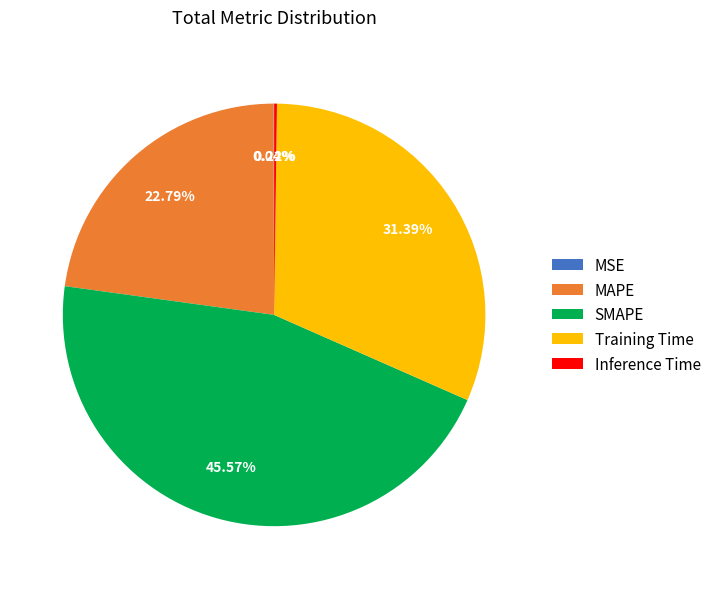

To the nearest percent, what is the average slice percentage?

20%